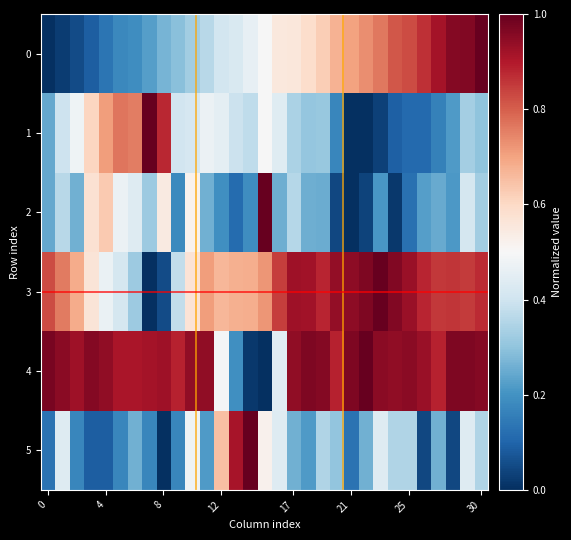

At which category is the sum across all series the highest?

29